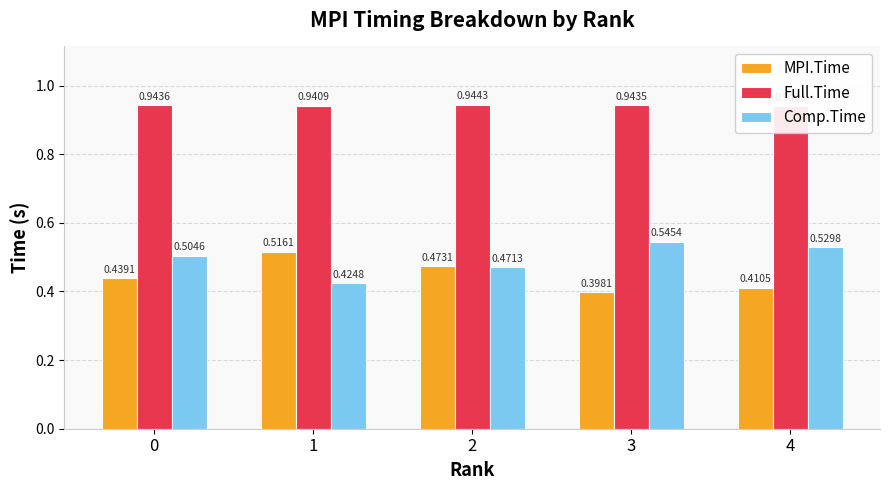

Which label corresponds to the smallest value in the chart?

3